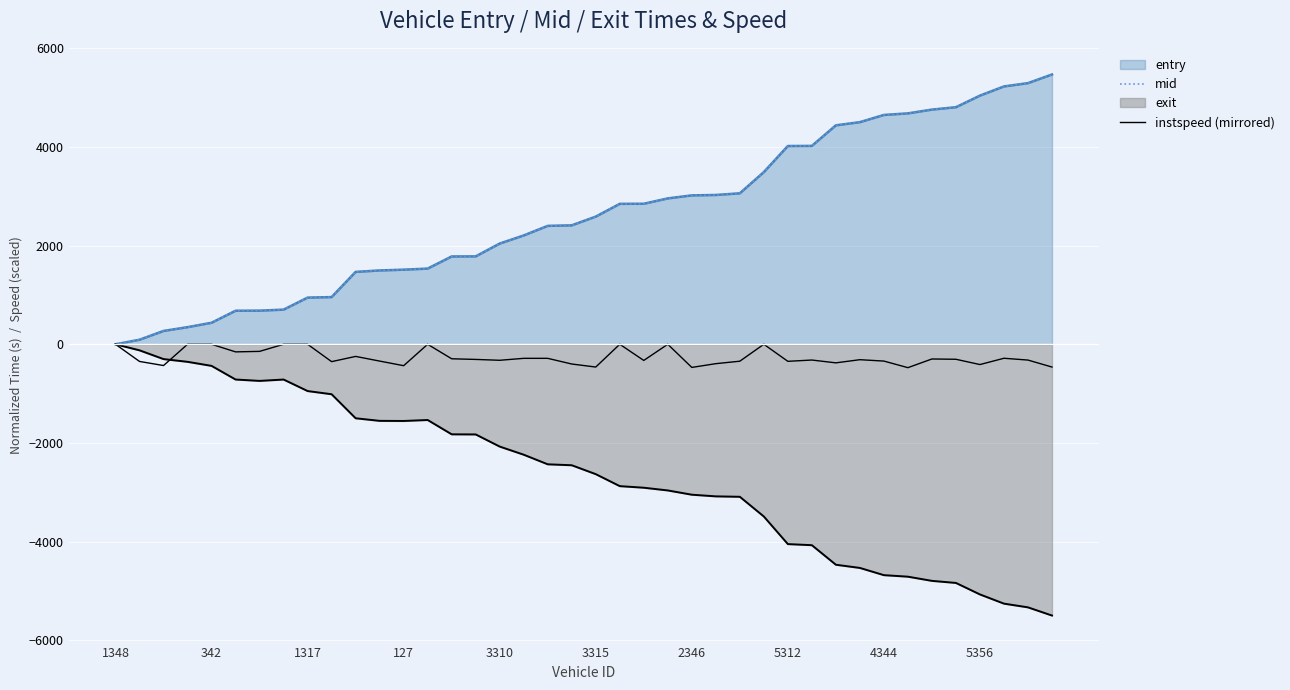

Reading left to right, extract all data points from this chart.

mid: 0.0	92.2	270.2	345.9	436.0	681.0	683.0	701.2	945.9	956.1	1467.4	1496.5	1511.3	1534.1	1780.3	1782.2	2041.1	2206.2	2400.2	2410.4	2587.1	2846.2	2848.0	2957.4	3017.6	3026.0	3060.5	3489.5	4018.4	4021.0	4437.5	4502.4	4648.1	4680.5	4757.0	4805.4	5040.4	5226.1	5293.3	5467.3
instspeed (mirrored): -0.0	-348.0	-431.0	-0.0	-0.0	-154.0	-144.0	-0.0	-0.0	-352.0	-246.0	-340.5	-434.0	-0.0	-294.0	-307.0	-324.5	-285.0	-285.0	-400.0	-461.5	-0.0	-327.5	-0.0	-469.0	-393.0	-343.0	-0.0	-345.5	-319.5	-376.5	-312.5	-340.5	-474.0	-298.0	-304.0	-411.0	-283.5	-320.0	-461.5